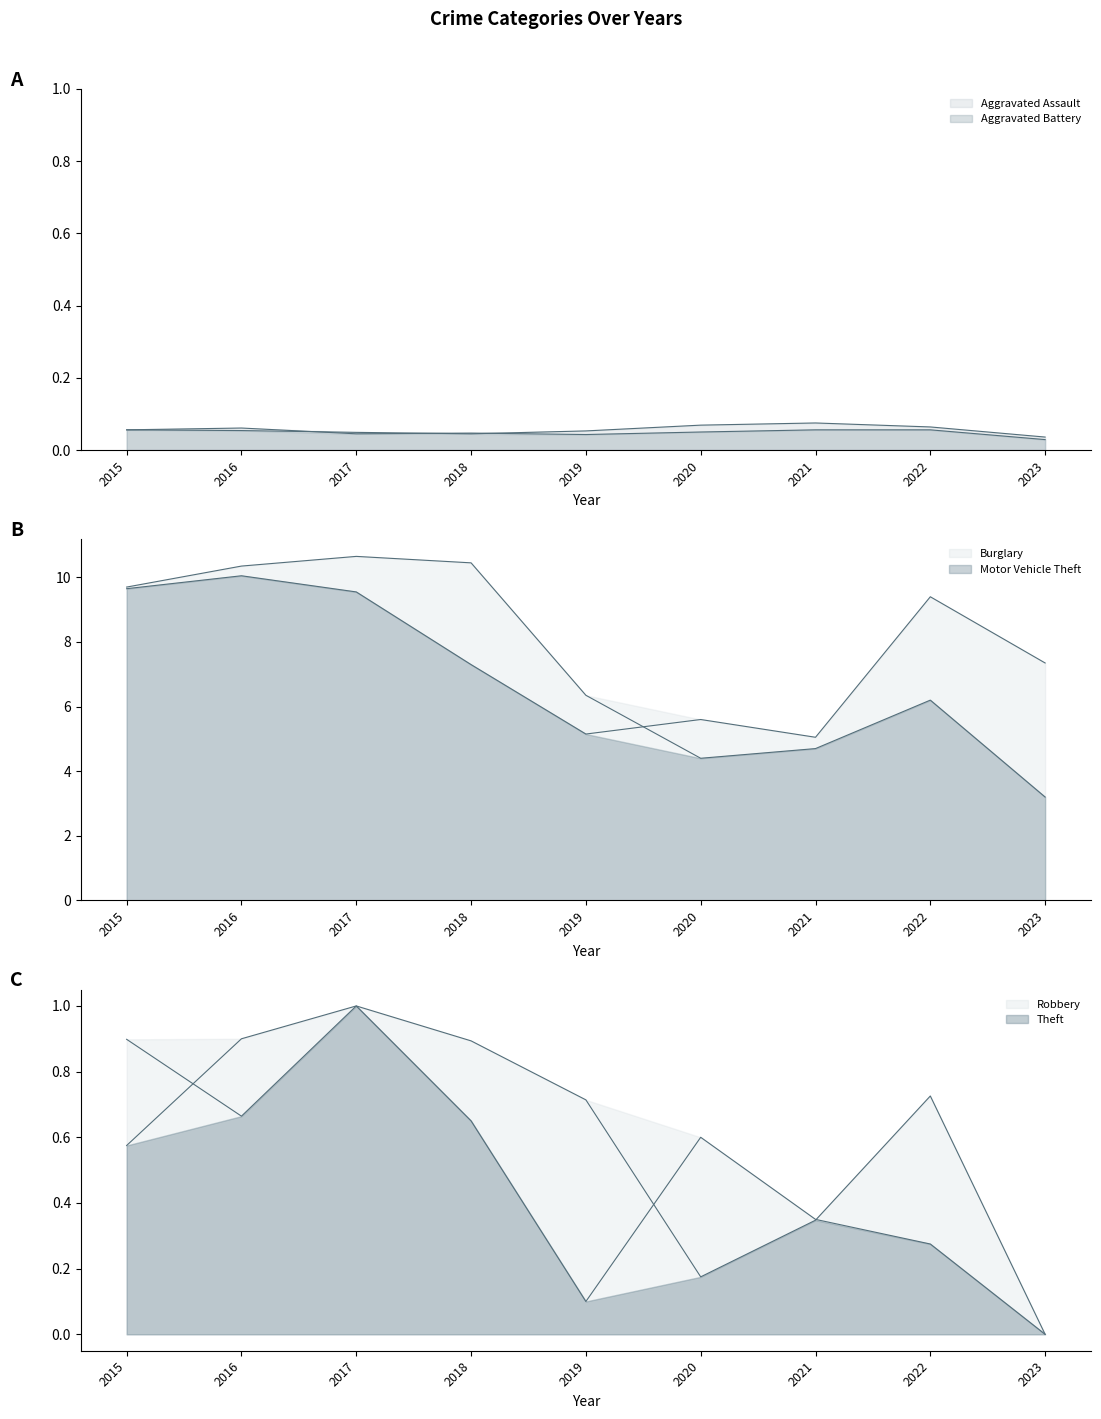

True or false: Burglary and Theft intersect in this chart.

False